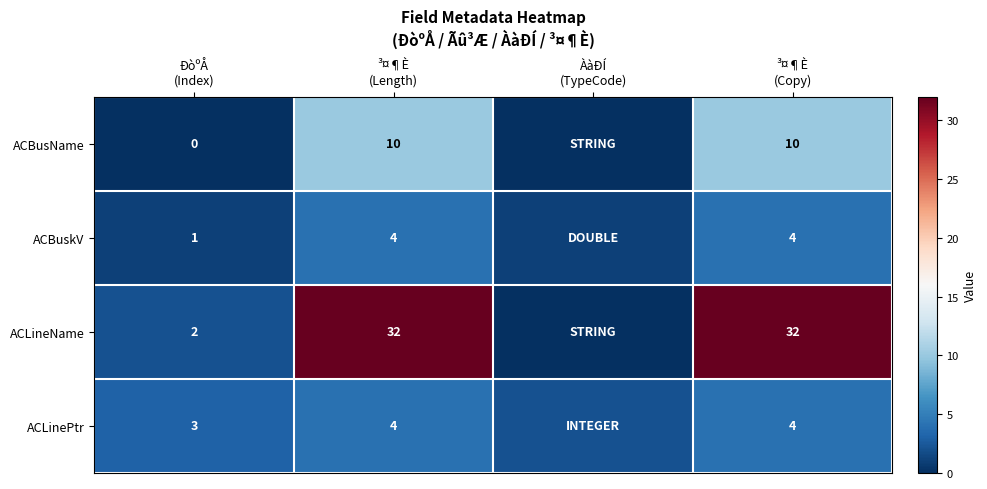

How many positive values does the ACBusName series have?

2